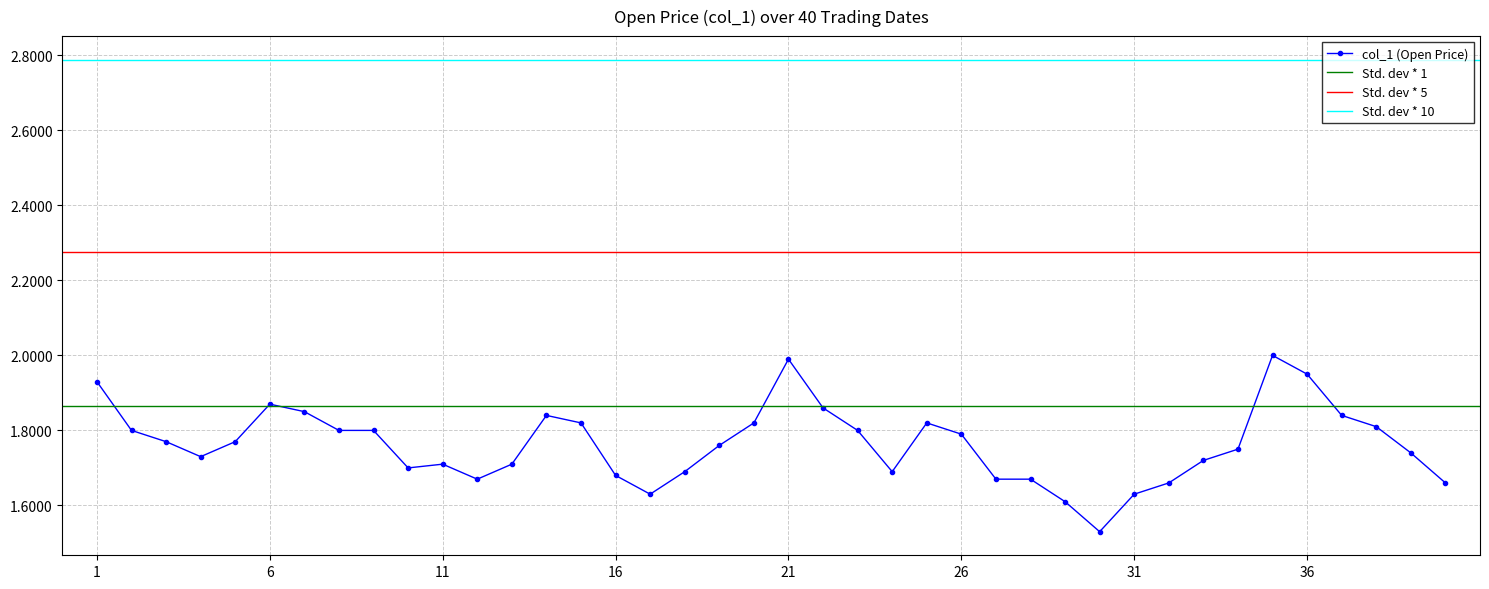

How many categories are shown in the chart?

40